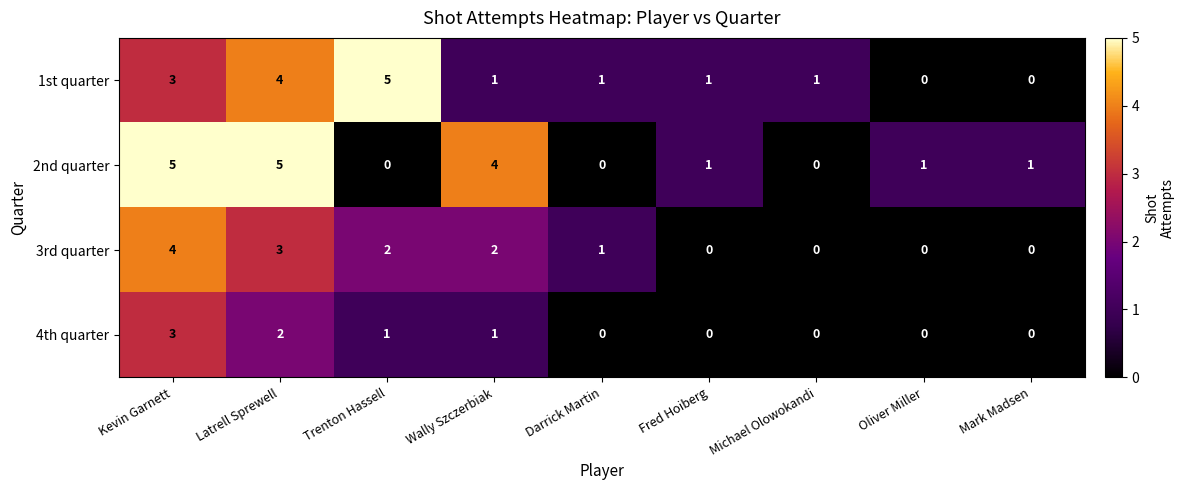

How many series are shown in this chart?

4